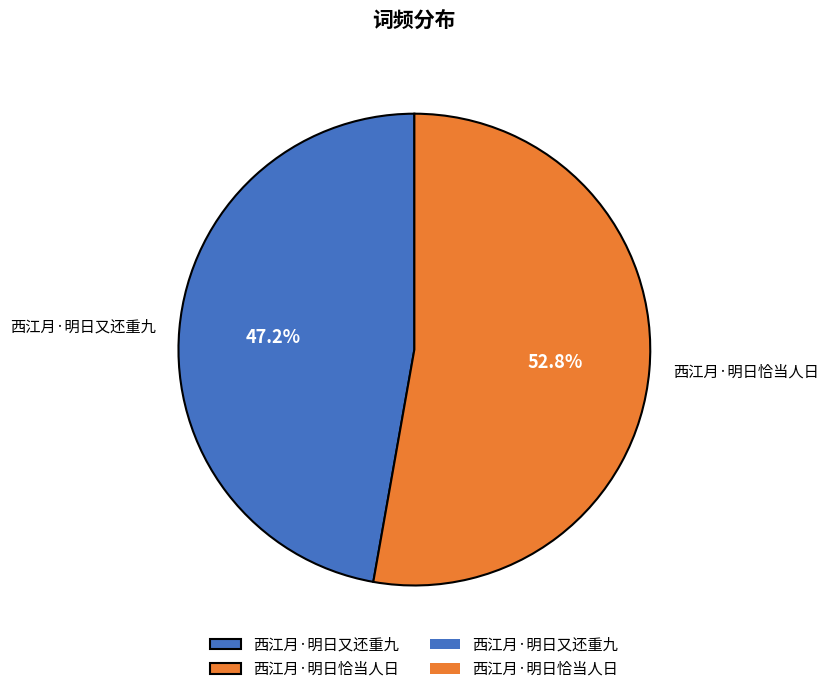

What is the smallest slice in the pie chart?

西江月·明日又还重九